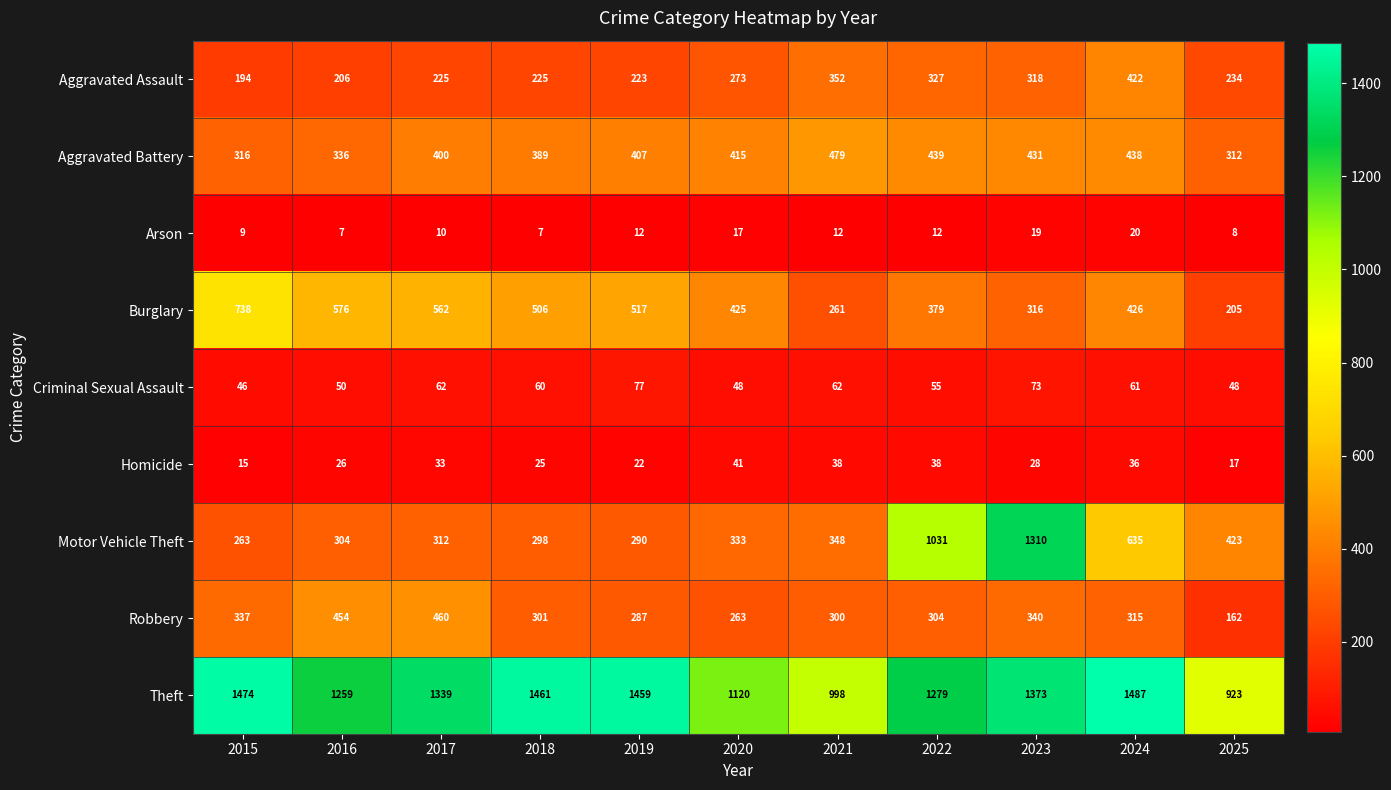

What is the sum of the Arson values at 2021 and 2018?

19